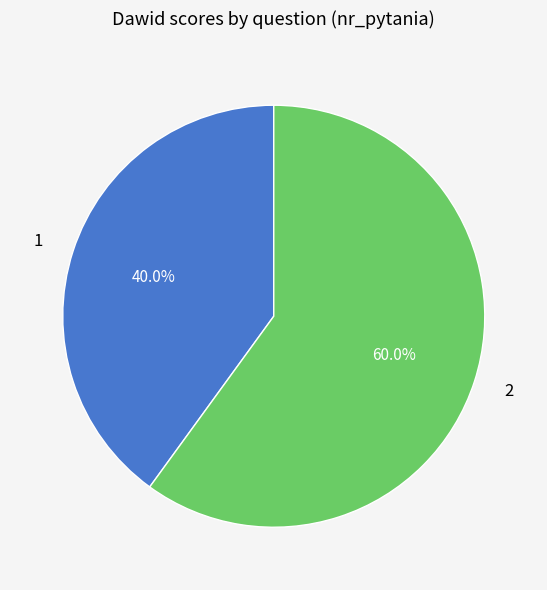

Rank the categories by value from highest to lowest.

2, 1